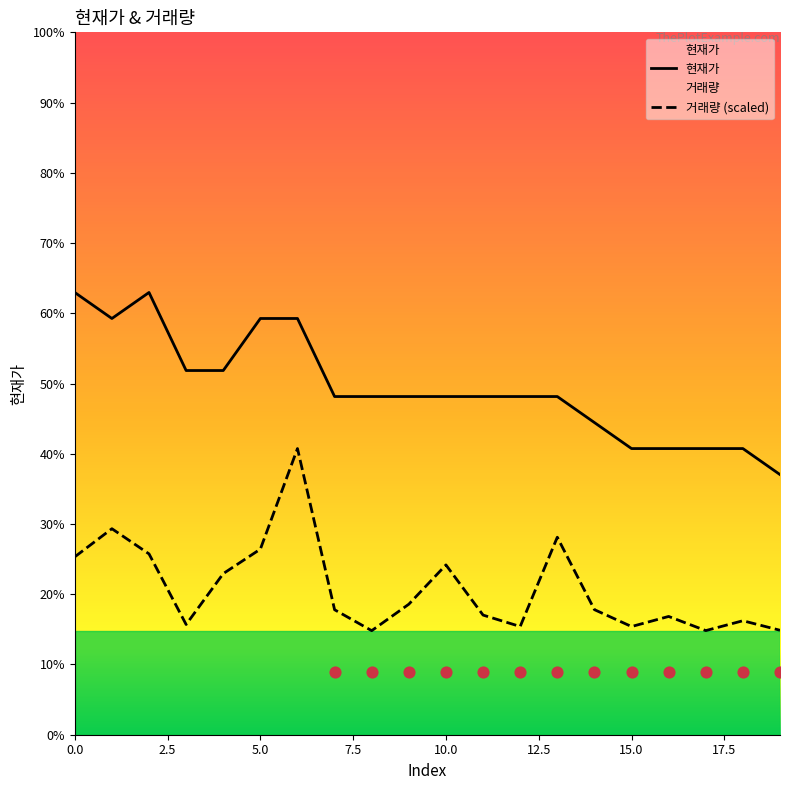

At which category is the sum across all series the highest?

6